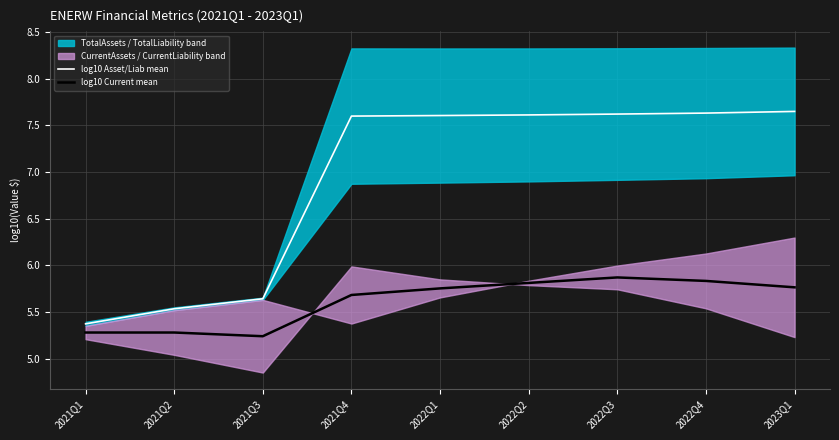

Which series has the widest spread of values?

log10 Asset/Liab mean